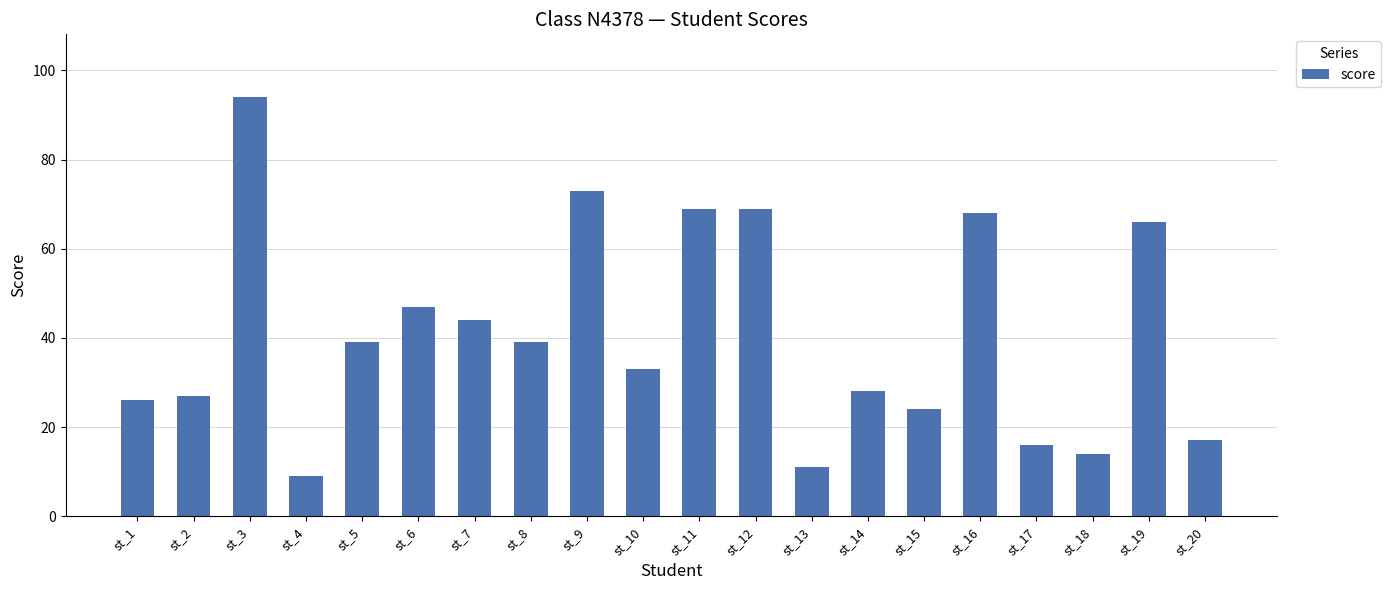

What is the approximate value at st_2, to the nearest 5?

25